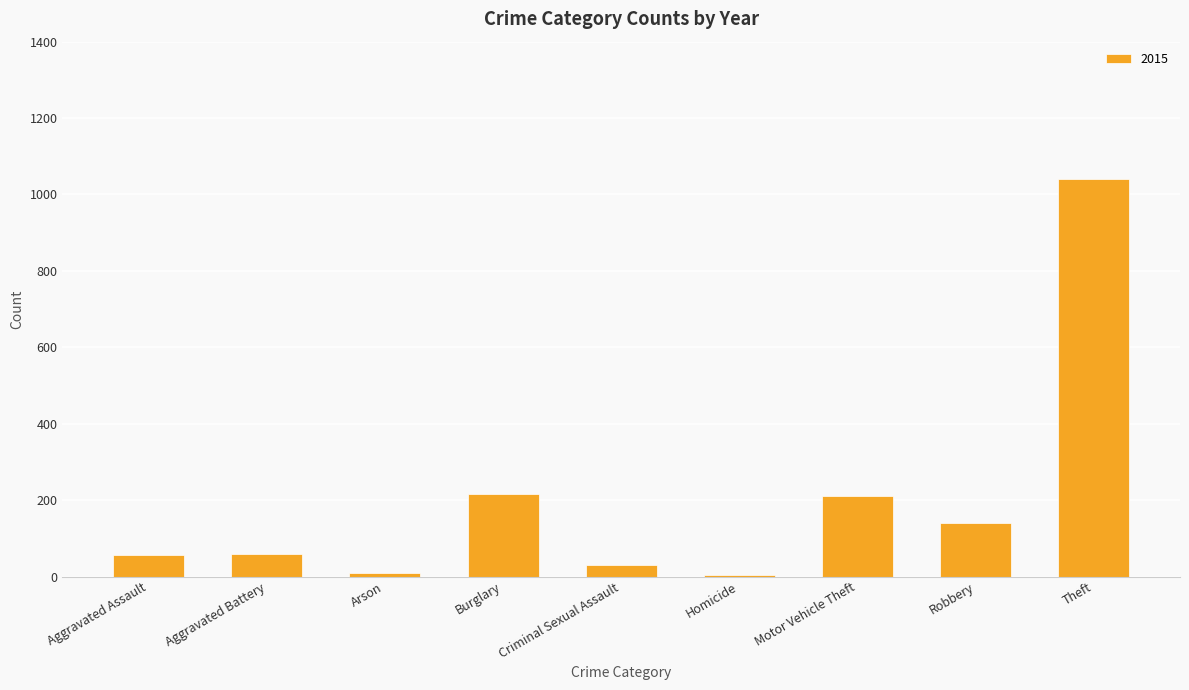

What is the maximum value shown in the chart?

1041